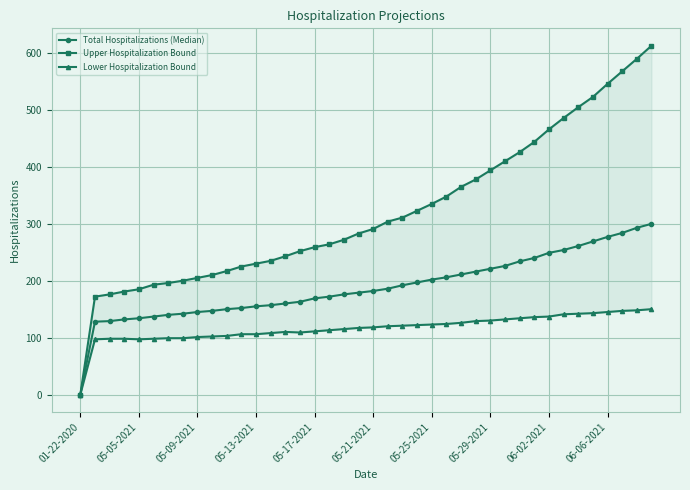

True or false: Upper Hospitalization Bound and Lower Hospitalization Bound cross at least once.

False